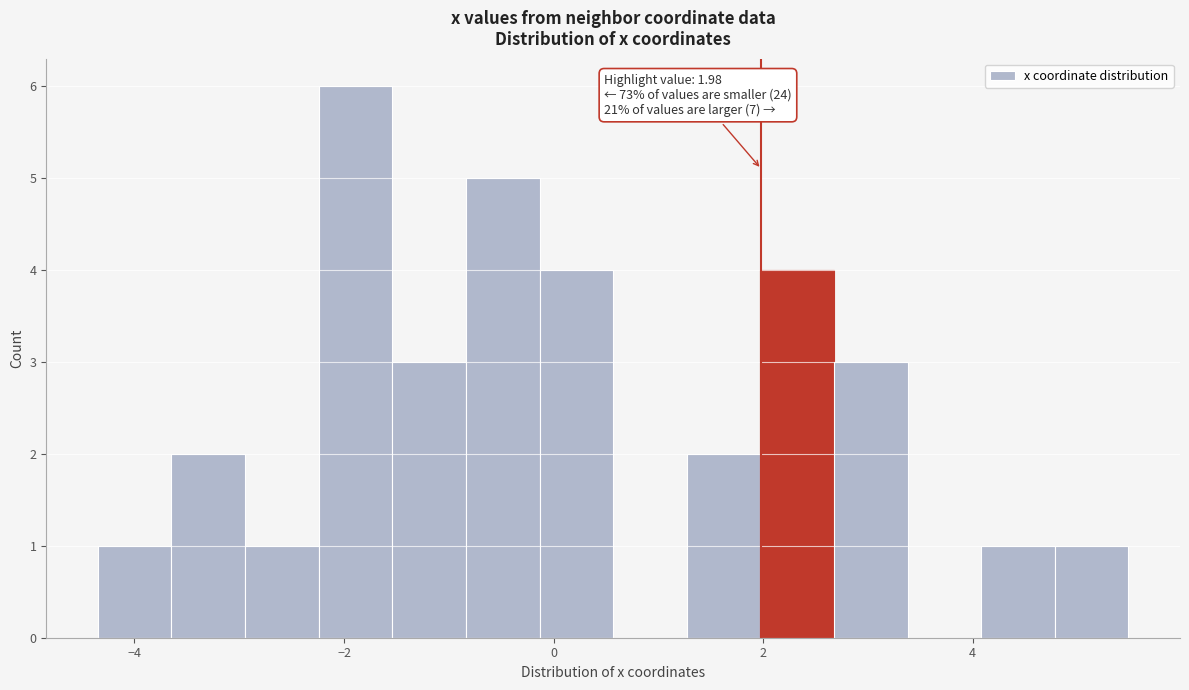

Around what value on the x-axis is the tallest bar? Give the approximate position of its centre, as read against the axis.

-1.8